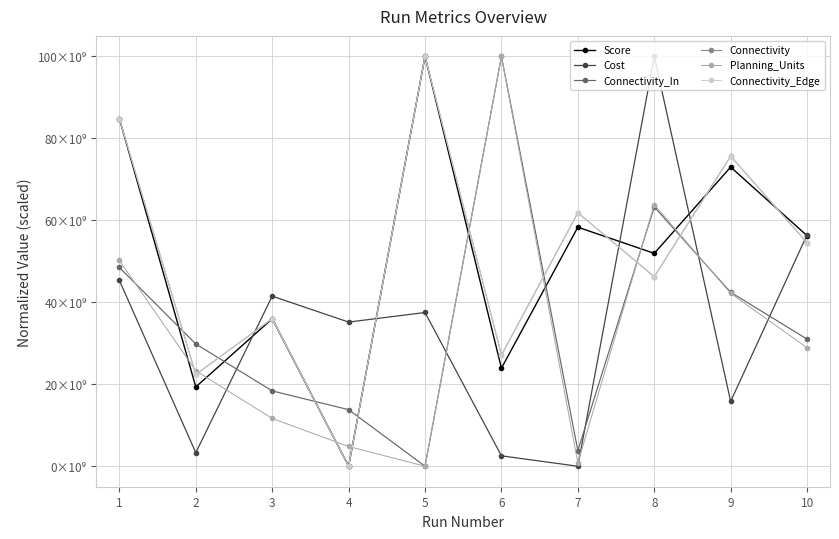

Which series has the largest total across all categories?

Connectivity